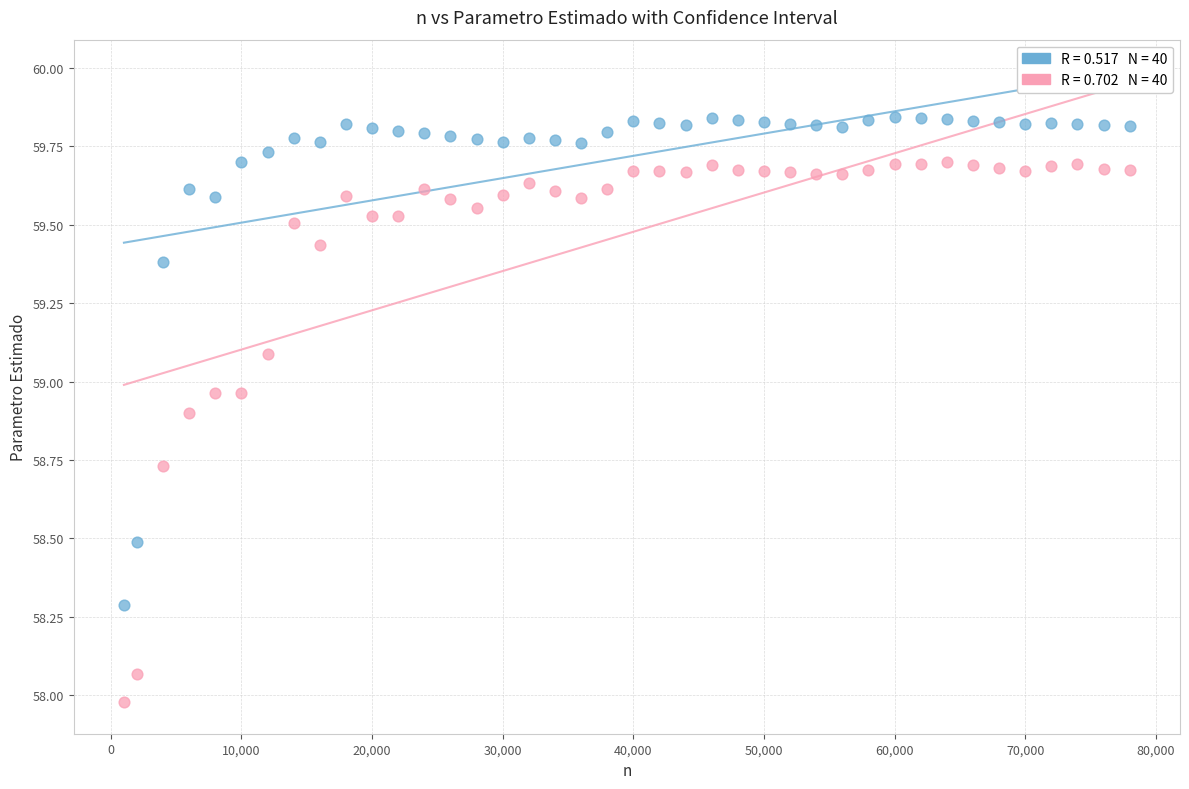

Across all data points, what is the range of X values (max minus min)?

77000.0